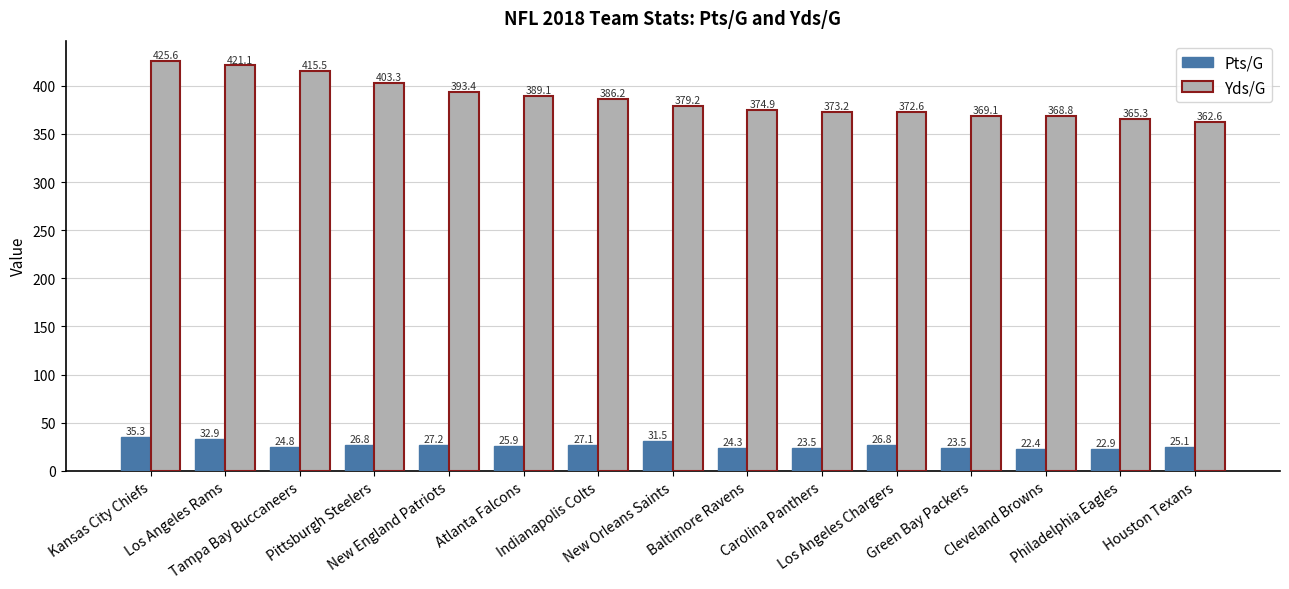

What is the spread (max minus min) of values at Kansas City Chiefs?

390.3